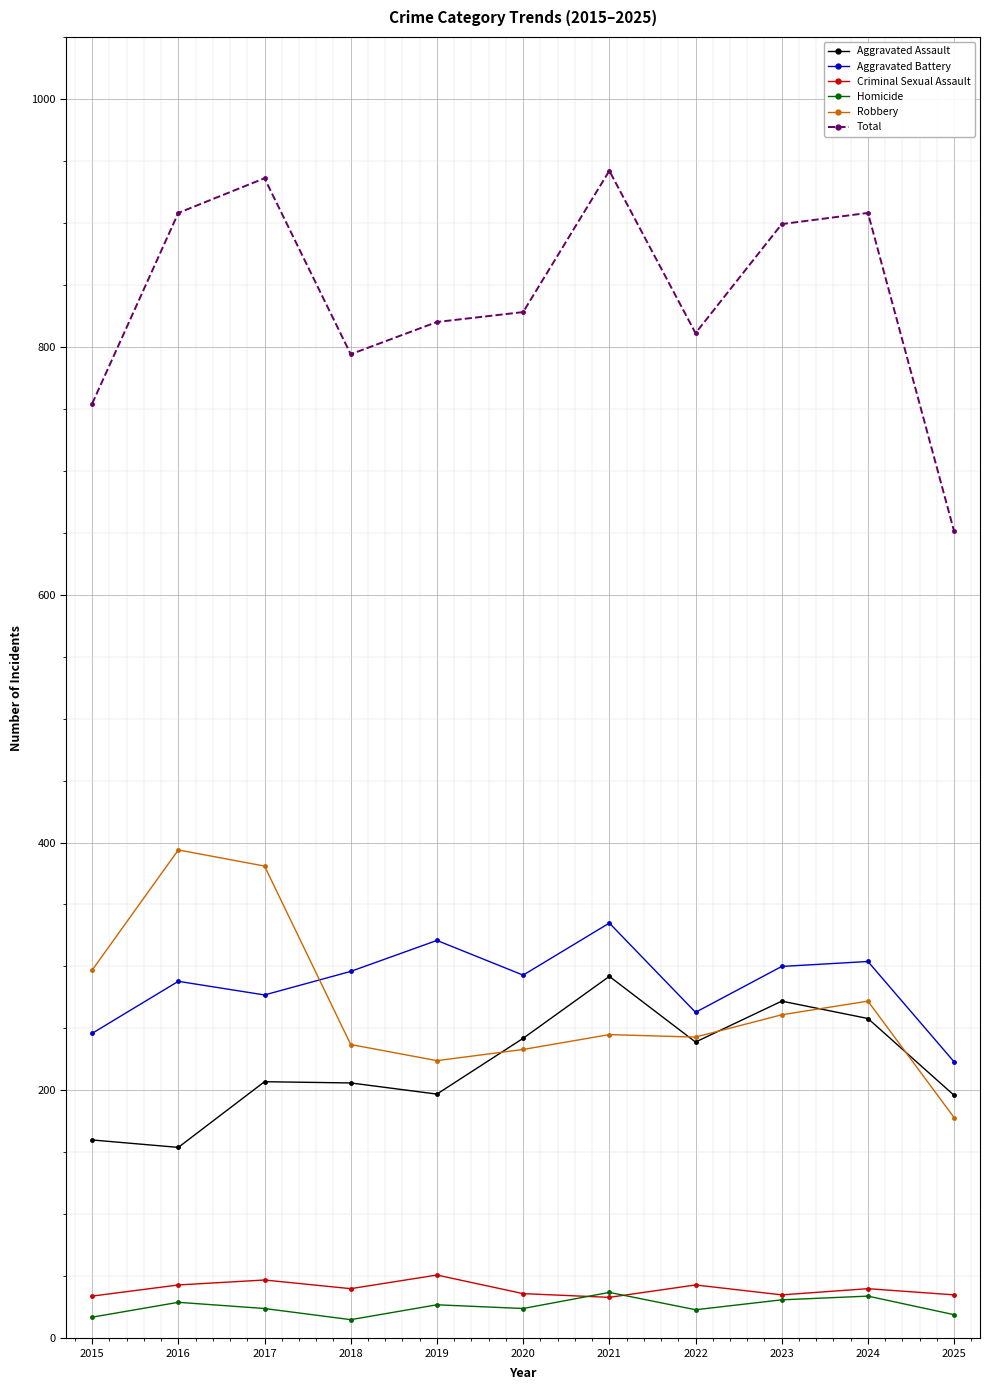

What is the average value of the Criminal Sexual Assault series?

40